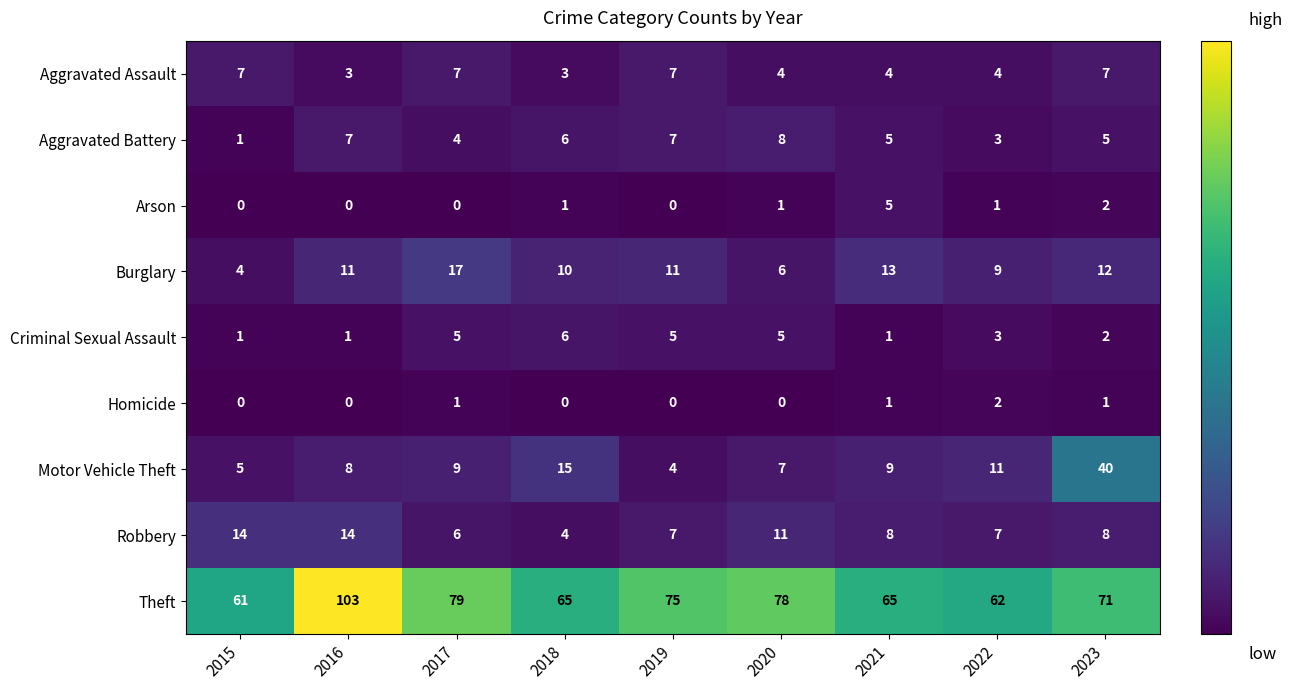

At 2017, list the series in order from smallest to largest.

Arson, Homicide, Aggravated Battery, Criminal Sexual Assault, Robbery, Aggravated Assault, Motor Vehicle Theft, Burglary, Theft